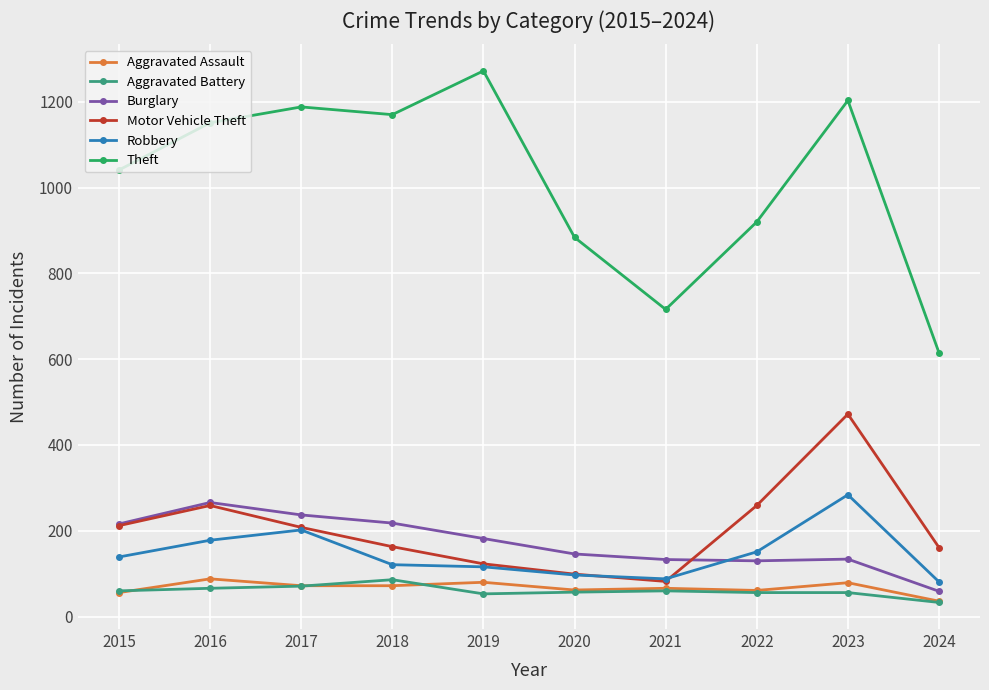

In Aggravated Battery, how many points are higher than both neighbors (excluding endpoints)?

2